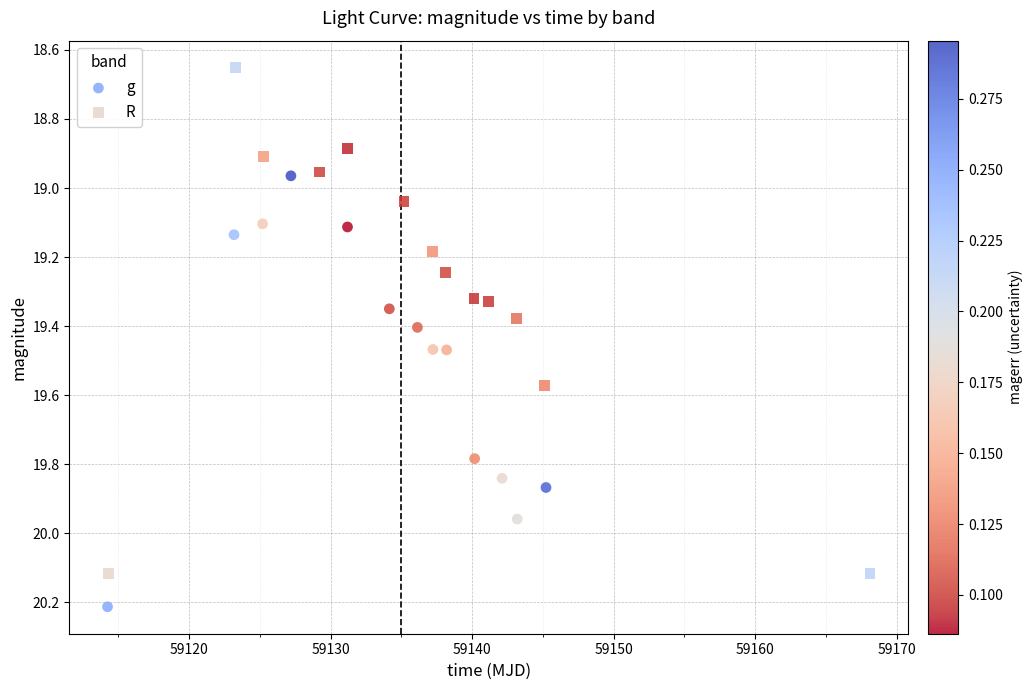

Which series reaches the maximum Y coordinate?

g